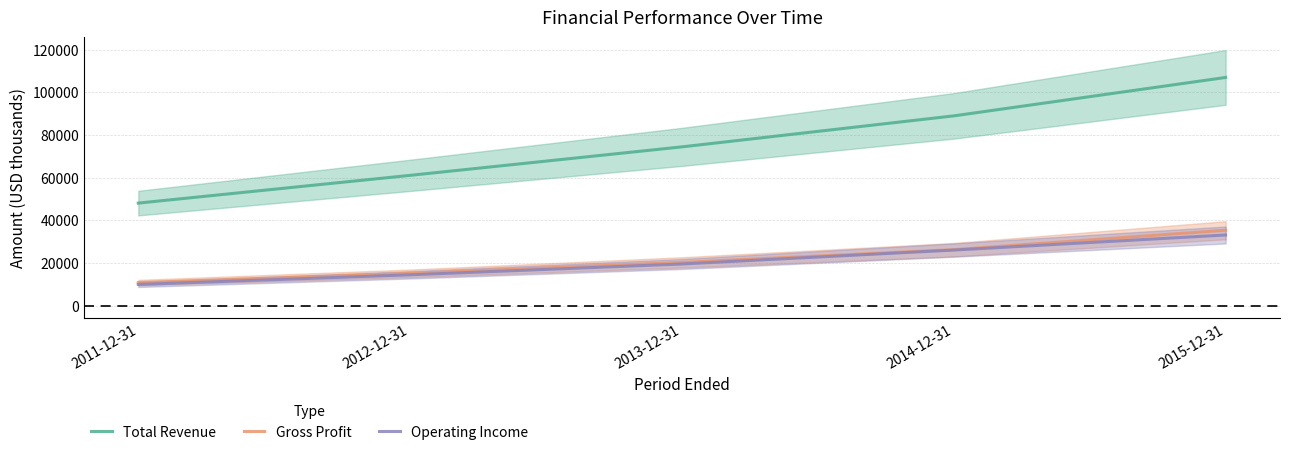

What is the difference between the maximum and minimum values in the Operating Income series?

23195